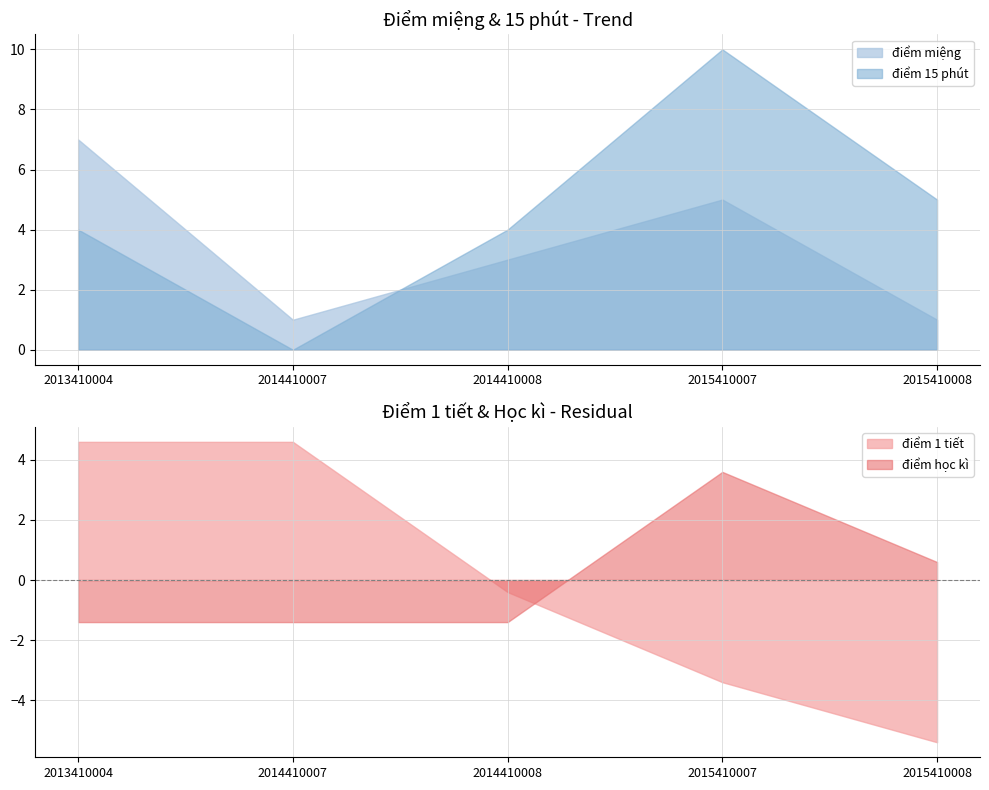

How many values in điểm 1 tiết are above zero?

2